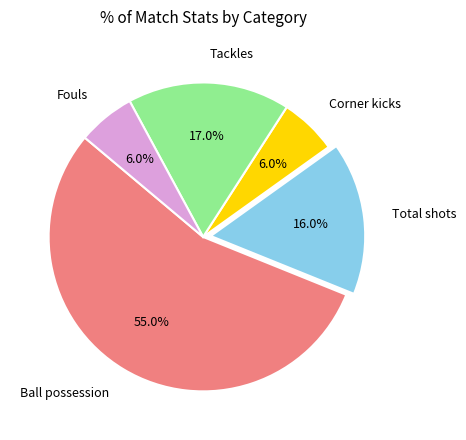

Is it true that Fouls is 6% of the pie?

True